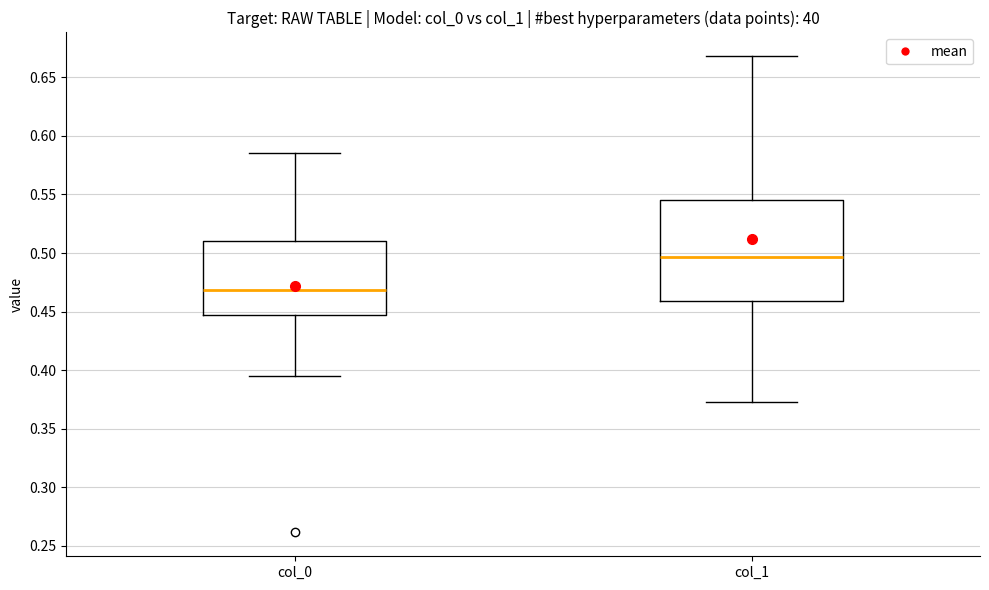

Comparing the boxes themselves (not the whiskers), which one is the tallest?

col_1